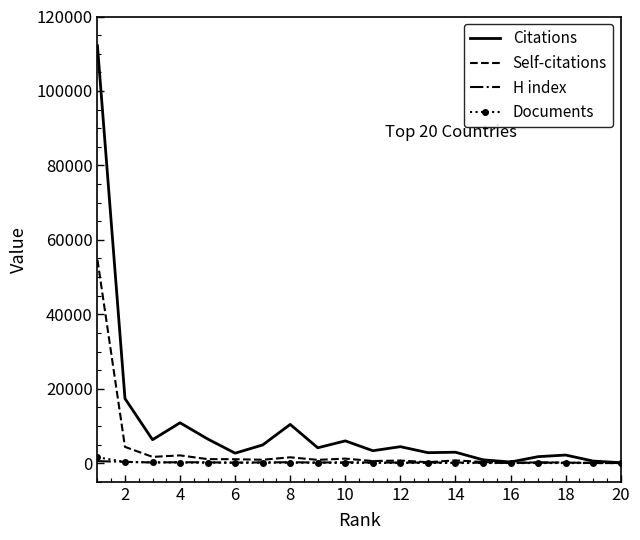

What is the difference between the second highest and minimum values in the Self-citations series?

4350